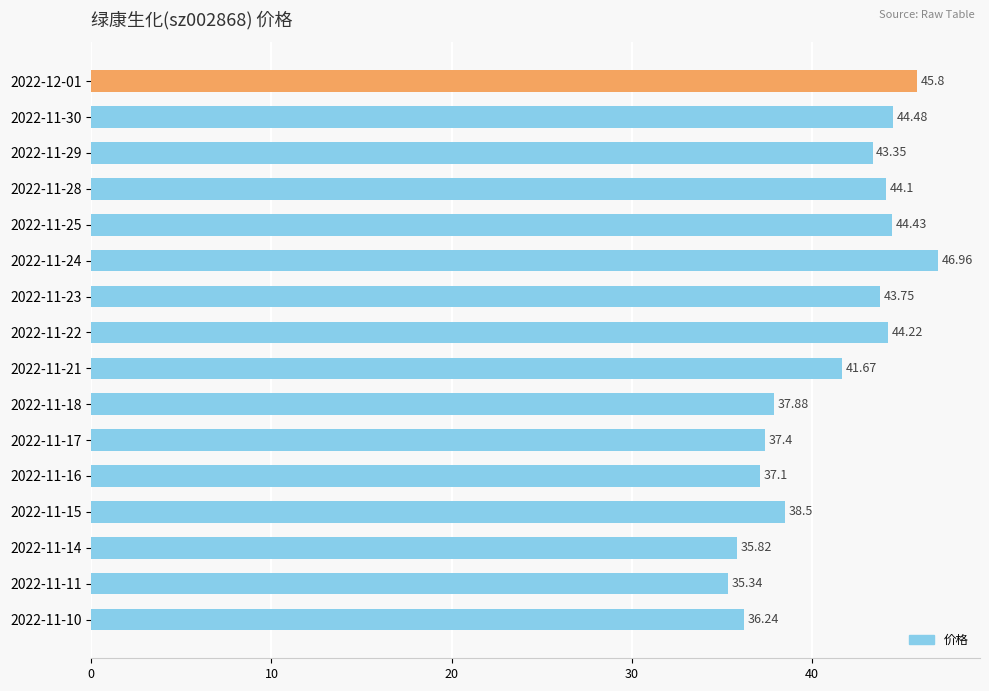

What is the change in value from 2022-11-24 to 2022-11-14?

-11.1